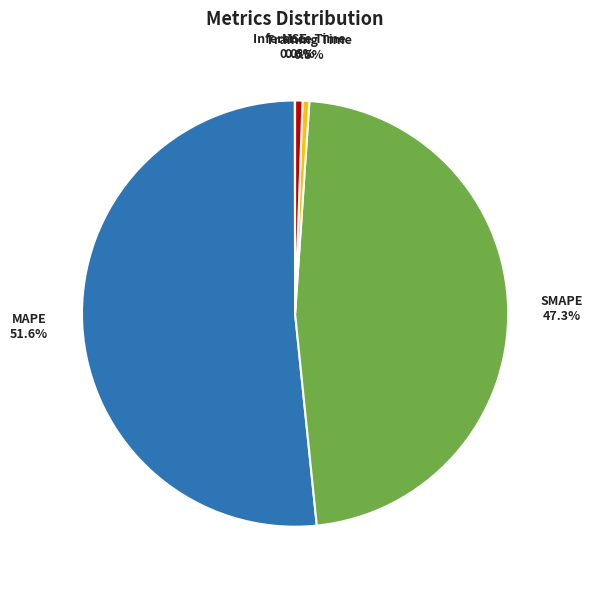

Is the sum of Training Time and Inference Time greater than half?

No